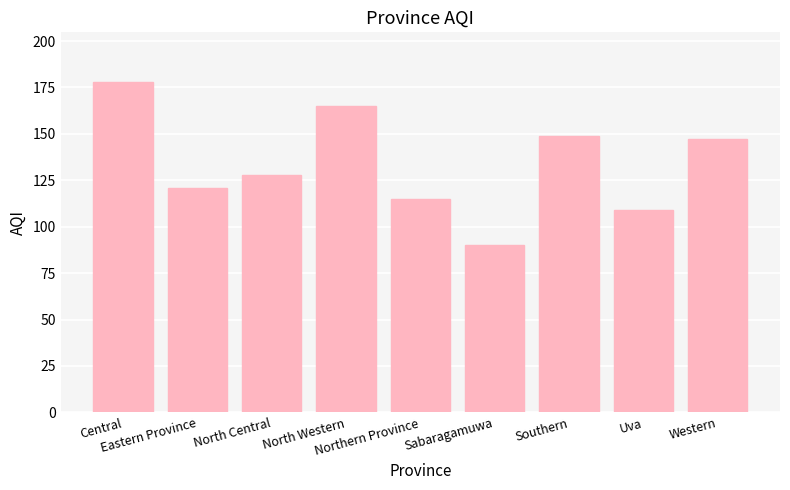

Reading left to right, list all the values displayed in this chart.

Central=178	Eastern Province=121	North Central=128	North Western=165	Northern Province=115	Sabaragamuwa=90	Southern=149	Uva=109	Western=147